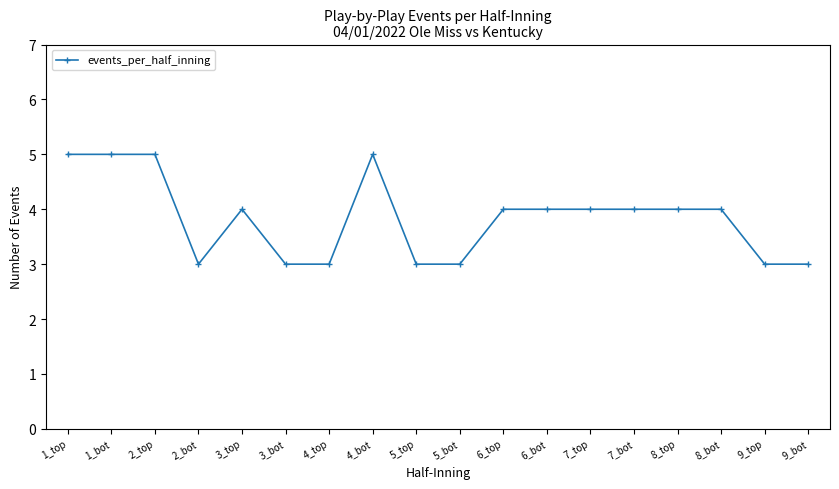

What is the smallest value displayed?

3